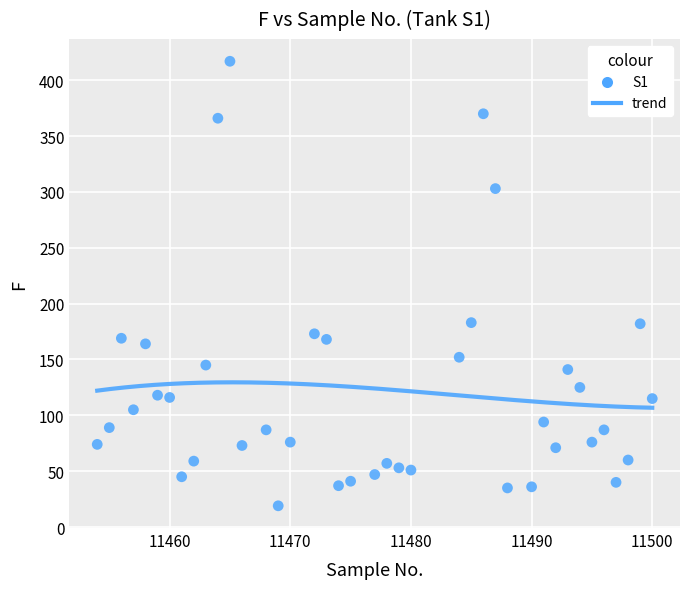

What is the range of X values (max minus min)?

46